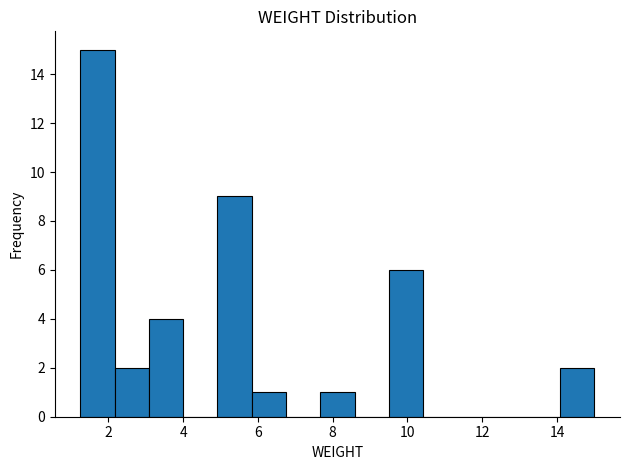

Reading left to right, list every bar in this chart as the range it spans on the x-axis followed by its height. Neither the bar edges nor the heights are printed on the chart, so give them approximately, as read against the axes.

1.2 to 2.2: 15
2.2 to 3.0: 2
3.0 to 4.0: 4
4.0 to 5.0: 0
5.0 to 5.8: 9
5.8 to 6.8: 1
6.8 to 7.6: 0
7.6 to 8.6: 1
8.6 to 9.6: 0
9.6 to 10.4: 6
10.4 to 11.4: 0
11.4 to 12.2: 0
12.2 to 13.2: 0
13.2 to 14.0: 0
14.0 to 15.0: 2